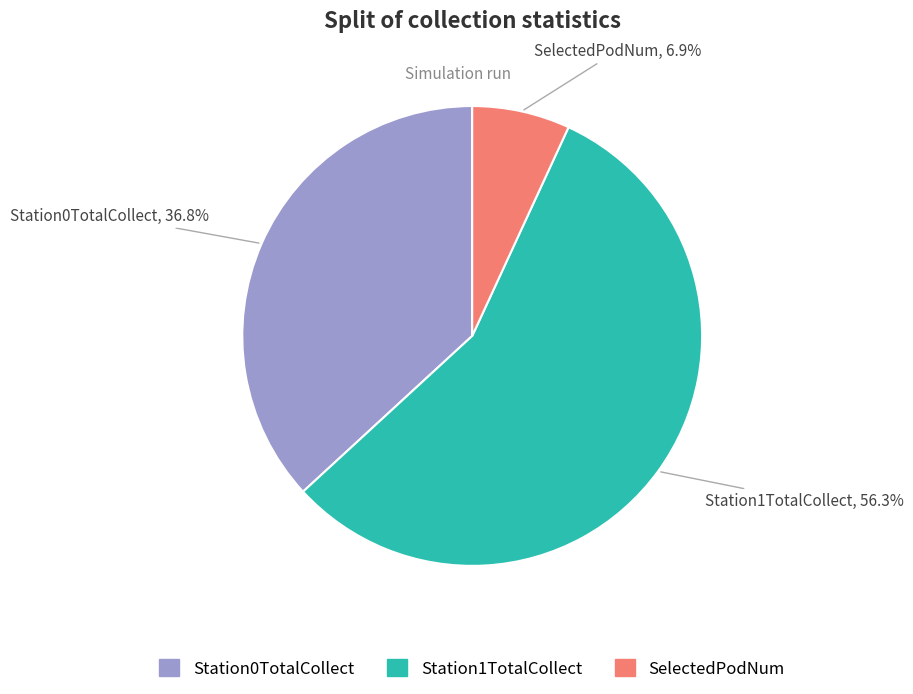

Which has a higher value, SelectedPodNum or Station1TotalCollect?

Station1TotalCollect